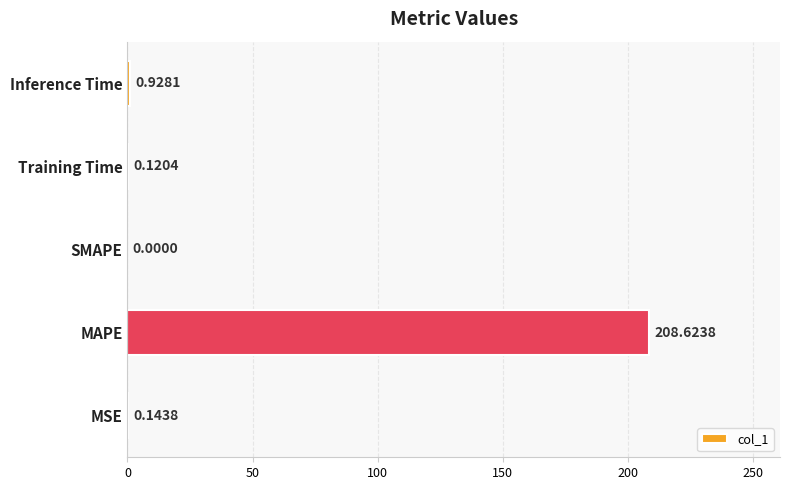

Which category has the highest value across all series?

MAPE